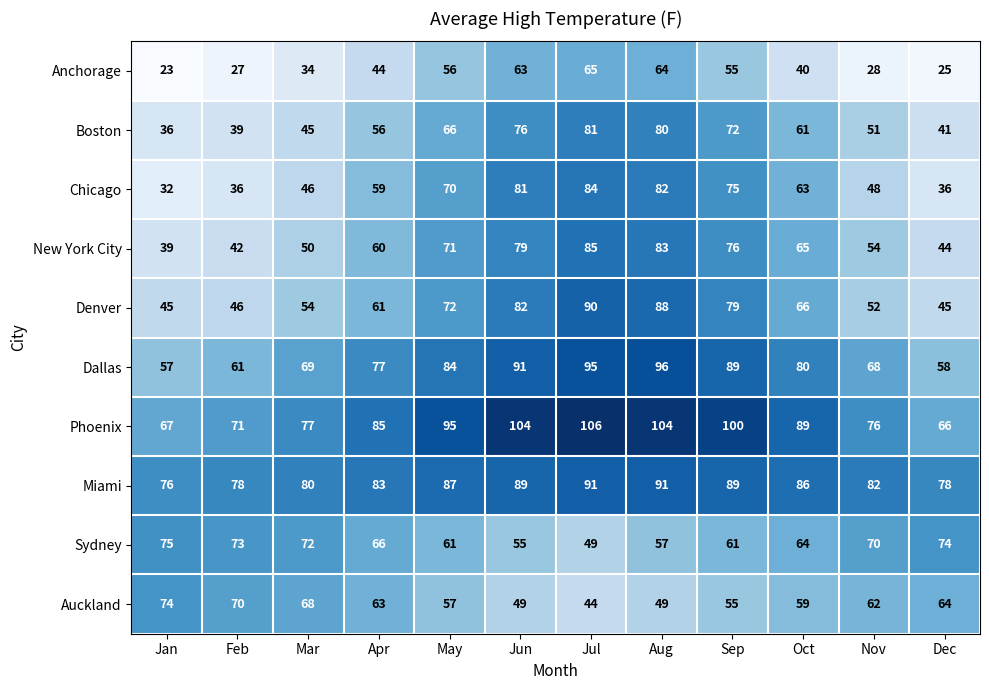

List the series in order of their peak value, highest first.

Phoenix, Dallas, Miami, Denver, New York City, Chicago, Boston, Sydney, Auckland, Anchorage